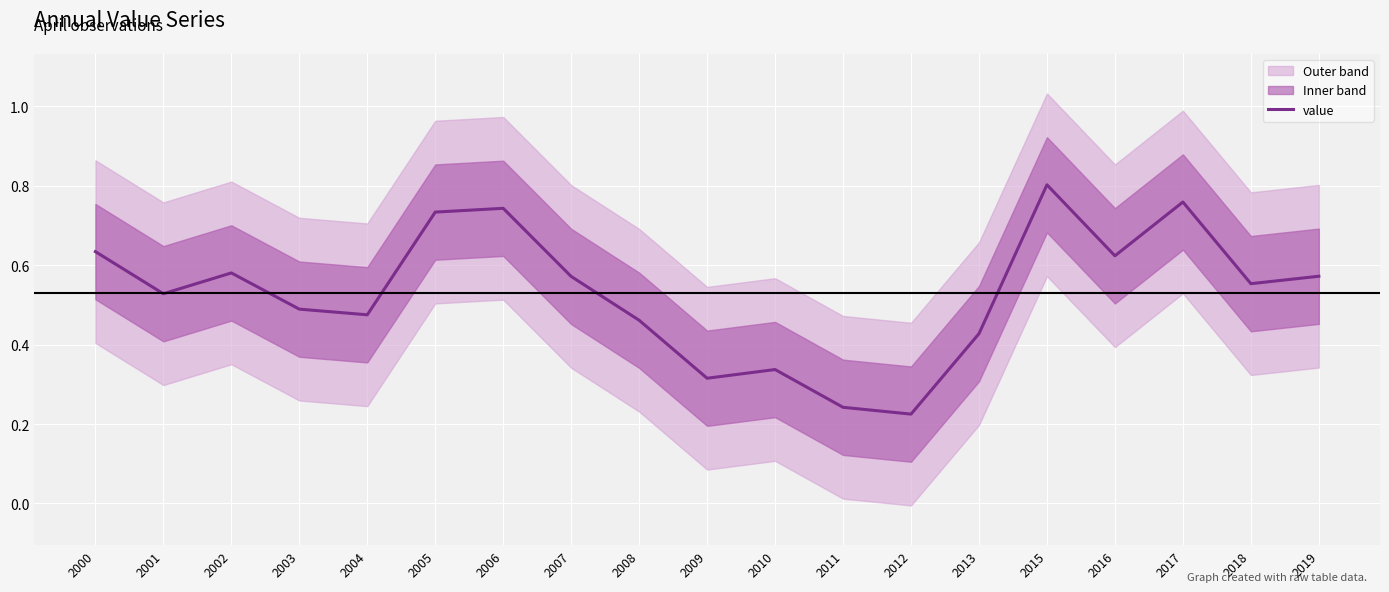

Reading right to left, transcribe all the data shown in this chart.

0.6	0.6	0.8	0.6	0.8	0.4	0.2	0.2	0.3	0.3	0.5	0.6	0.7	0.7	0.5	0.5	0.6	0.5	0.6